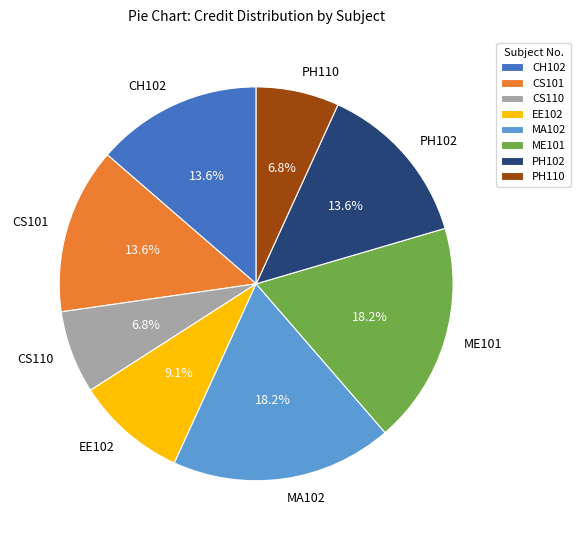

Is it true that CS101 is 7% of the pie?

False